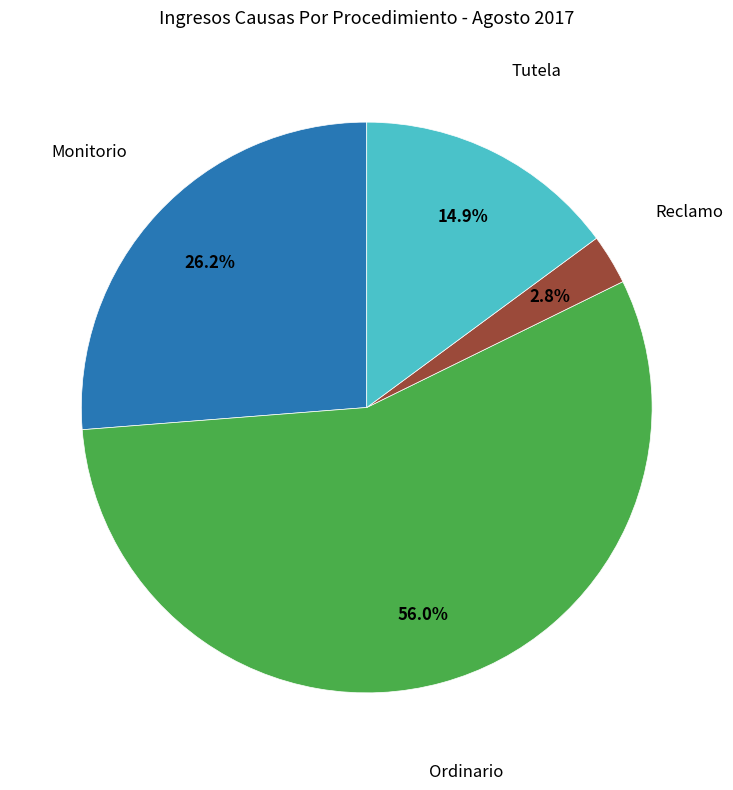

Is there any slice that represents more than half of the pie?

Yes